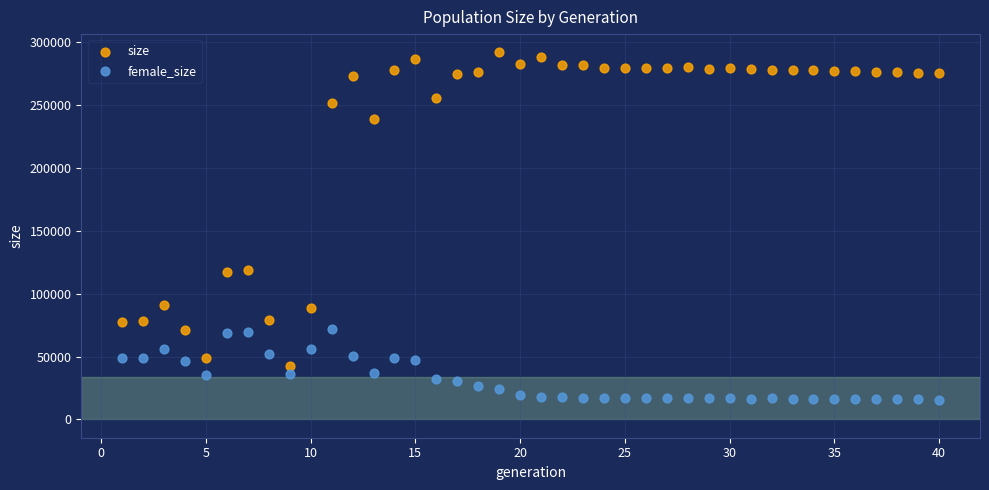

What are all the series names shown in the legend?

size, female_size